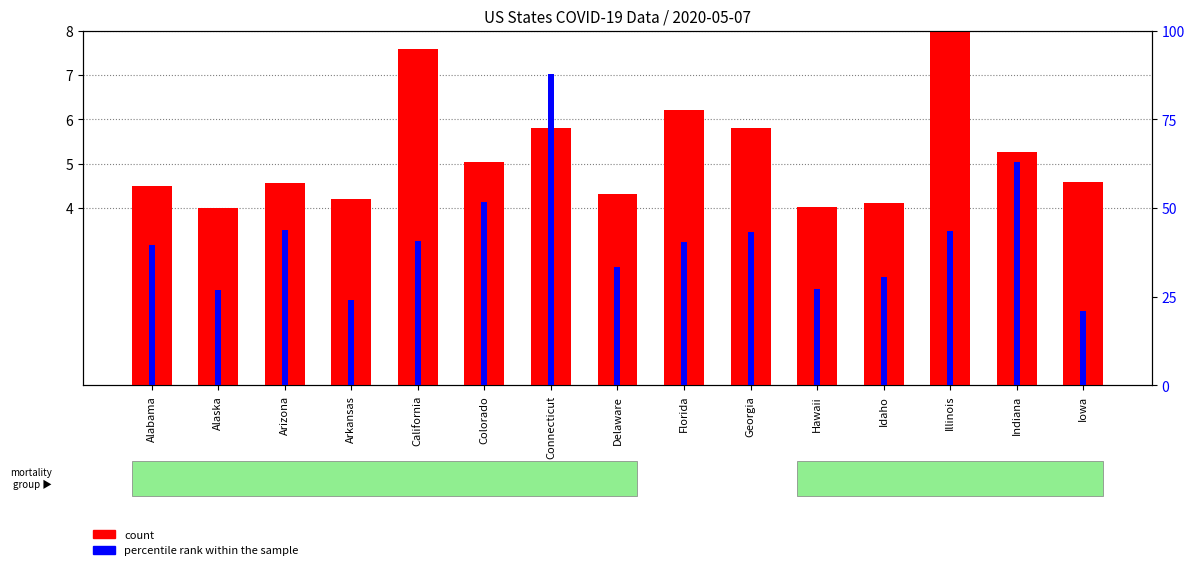

Reading left to right, transcribe all the data shown in this chart.

count: 4.5	4.0	4.6	4.2	7.6	5.0	5.8	4.3	6.2	5.8	4.0	4.1	8.0	5.3	4.6
percentile rank within the sample: 3.9	2.7	4.4	2.4	4.1	5.2	8.8	3.3	4.0	4.3	2.7	3.1	4.4	6.3	2.1